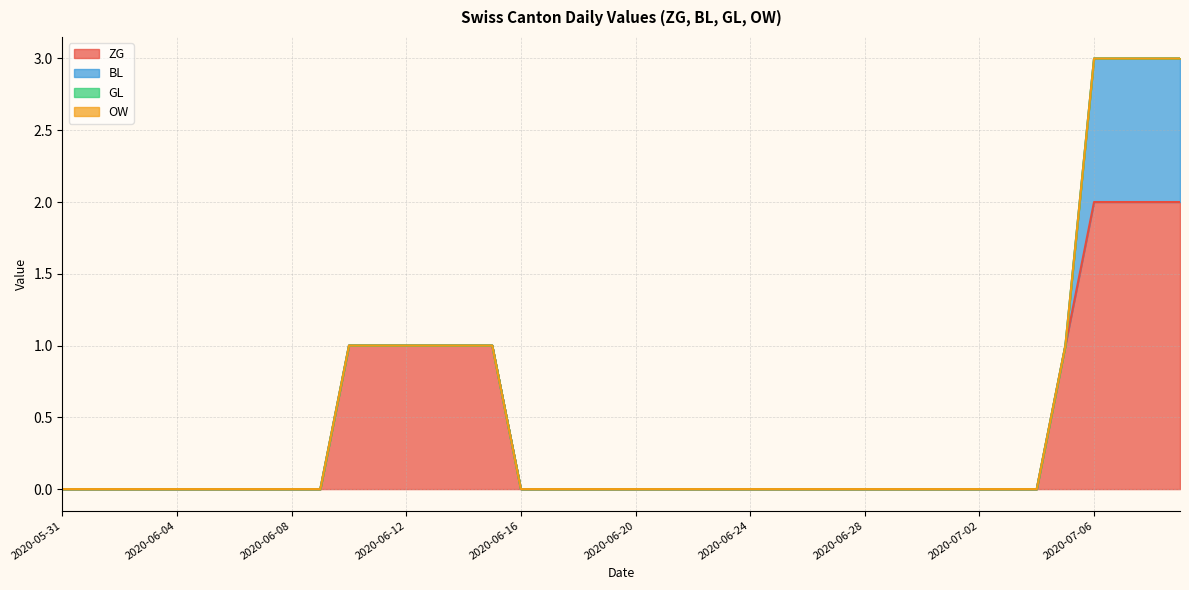

Reading left to right, what are all the values shown in this chart?

ZG: 0	0	0	0	0	0	0	0	0	0	1	1	1	1	1	1	0	0	0	0	0	0	0	0	0	0	0	0	0	0	0	0	0	0	0	1	2	2	2	2
BL: 0	0	0	0	0	0	0	0	0	0	0	0	0	0	0	0	0	0	0	0	0	0	0	0	0	0	0	0	0	0	0	0	0	0	0	0	1	1	1	1
GL: 0	0	0	0	0	0	0	0	0	0	0	0	0	0	0	0	0	0	0	0	0	0	0	0	0	0	0	0	0	0	0	0	0	0	0	0	0	0	0	0
OW: 0	0	0	0	0	0	0	0	0	0	0	0	0	0	0	0	0	0	0	0	0	0	0	0	0	0	0	0	0	0	0	0	0	0	0	0	0	0	0	0